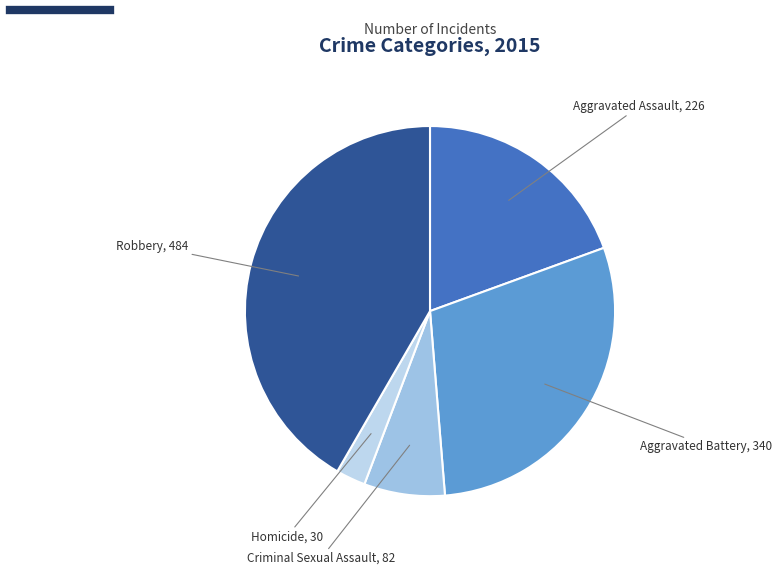

Which has a higher value, Criminal Sexual Assault or Homicide?

Criminal Sexual Assault